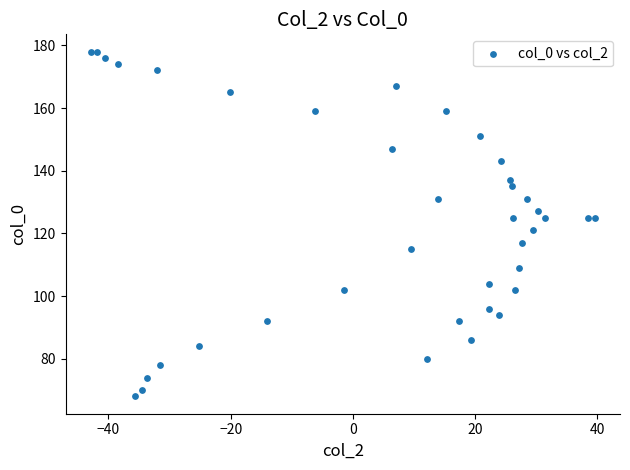

What is the range of Y values (max minus min)?

110